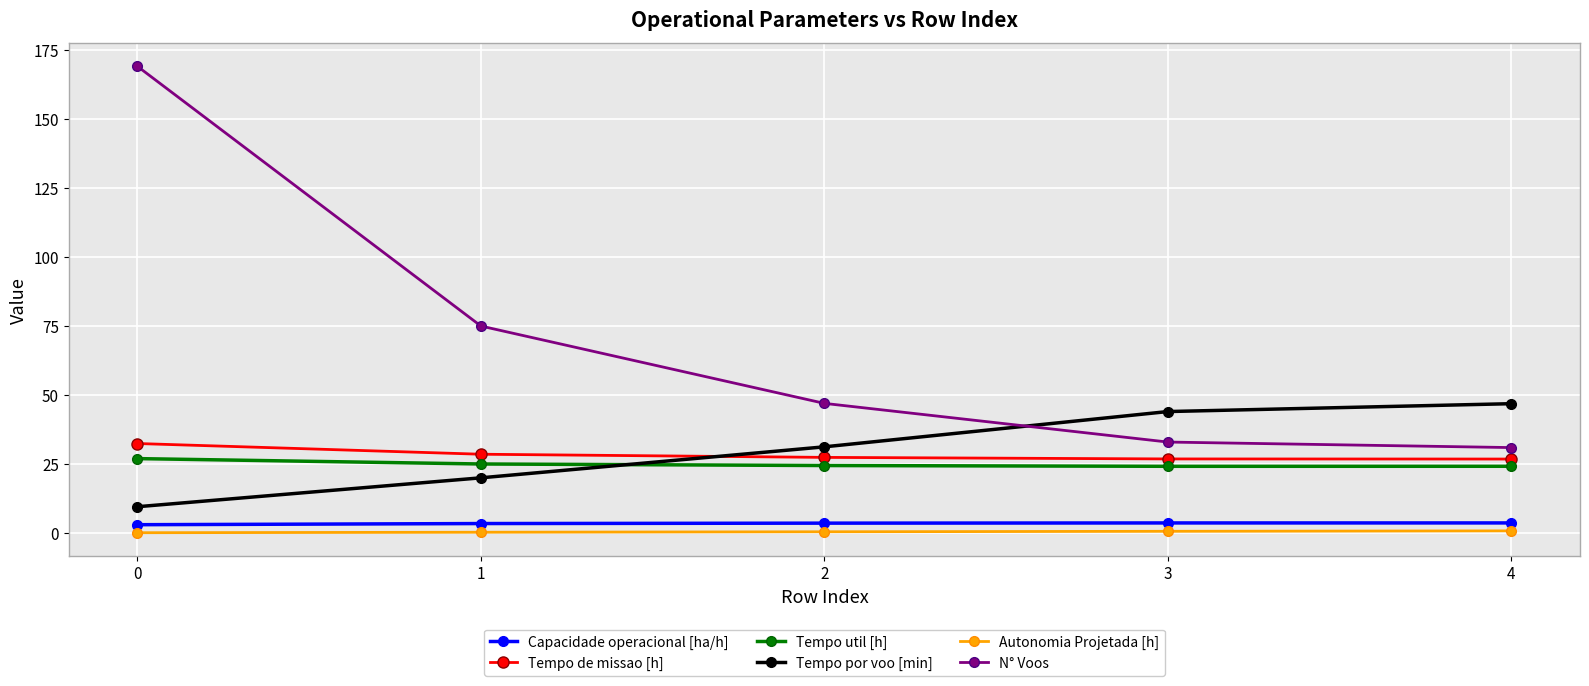

True or false: Tempo de missao [h] has a value of 15.5 at 0.

False